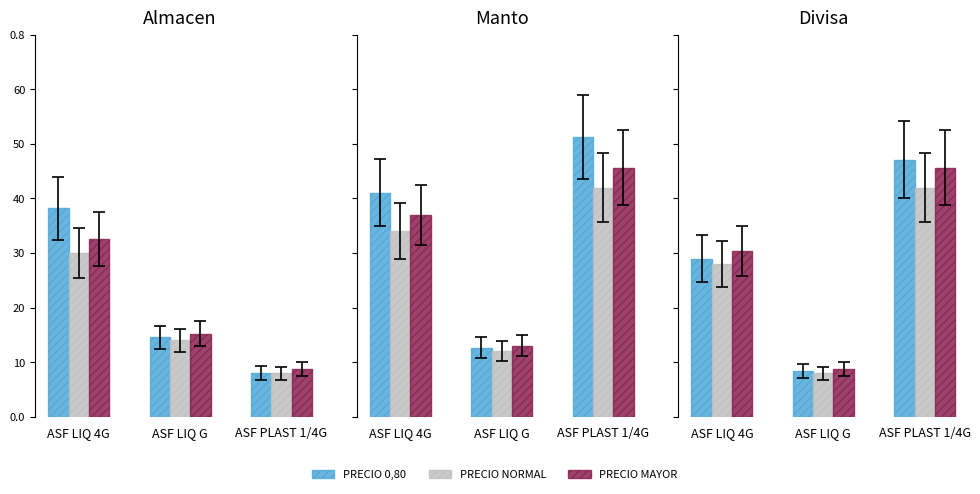

Count the number of categories in the chart.

3